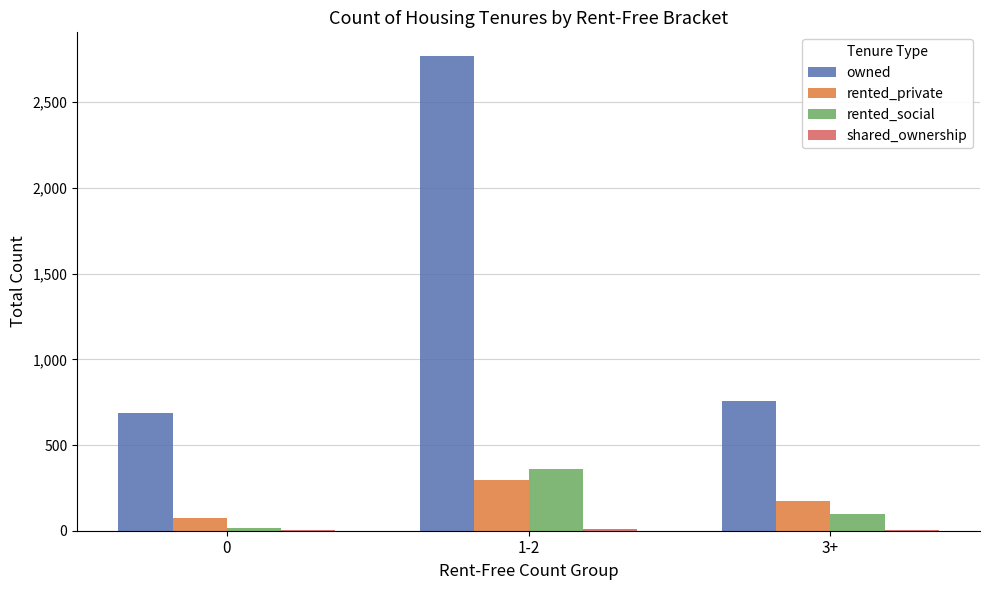

Which series has the largest range (max minus min)?

owned